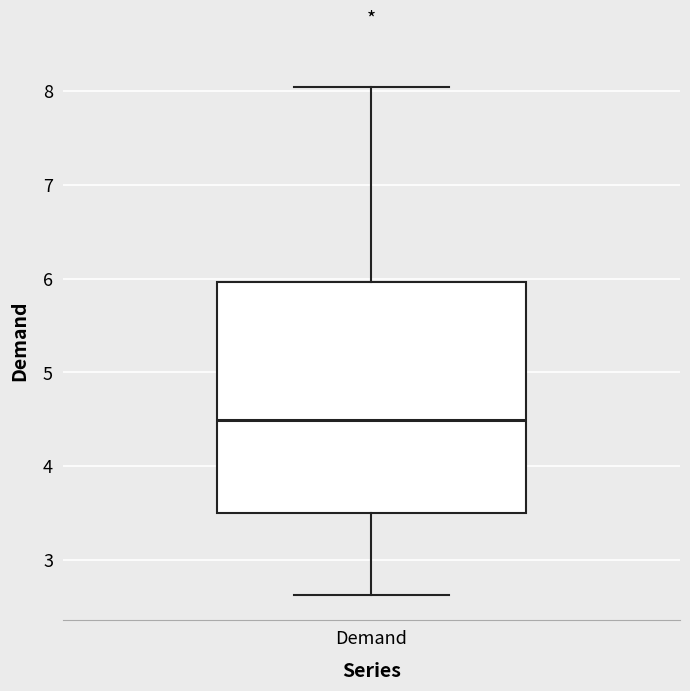

Read this box plot against the y-axis: the position of the median line, the range covered by the box, and the ends of both whiskers. The values are not printed on the chart, so give them approximately, as read against the axis.

median 4.5, box 3.5 to 6.0, whiskers 2.6 to 8.0